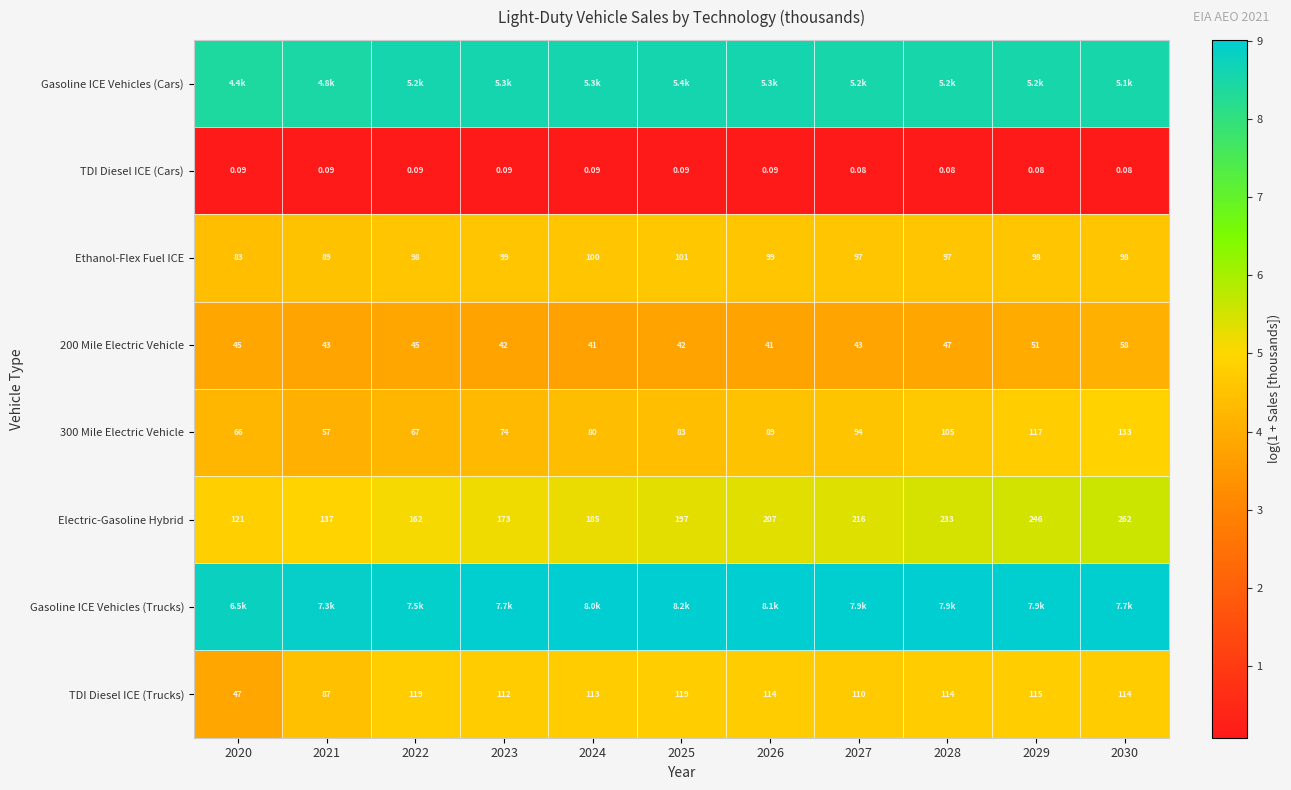

At how many categories does at least one series exceed 0?

11